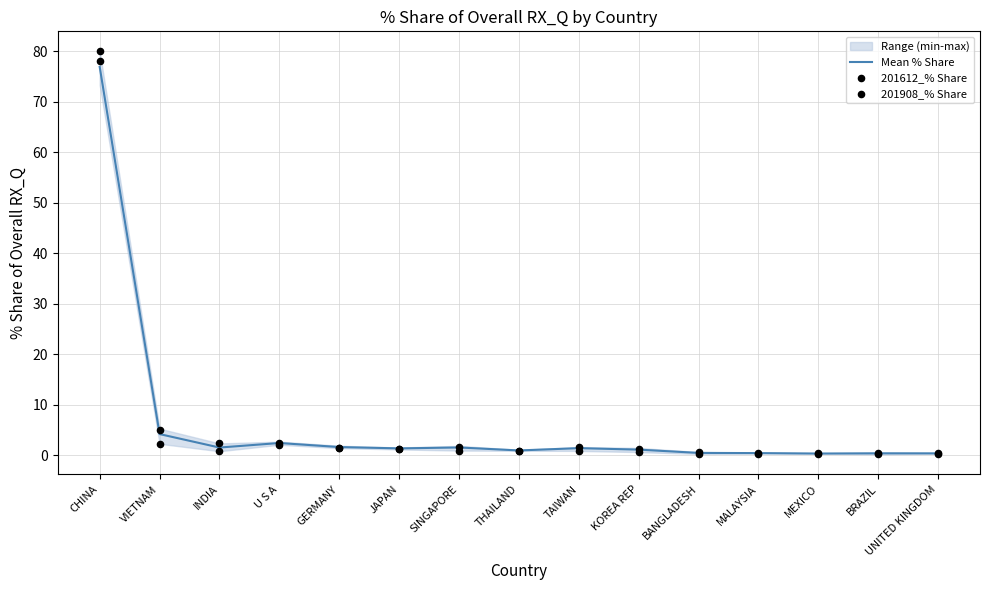

At how many categories does at least one series exceed 75?

1